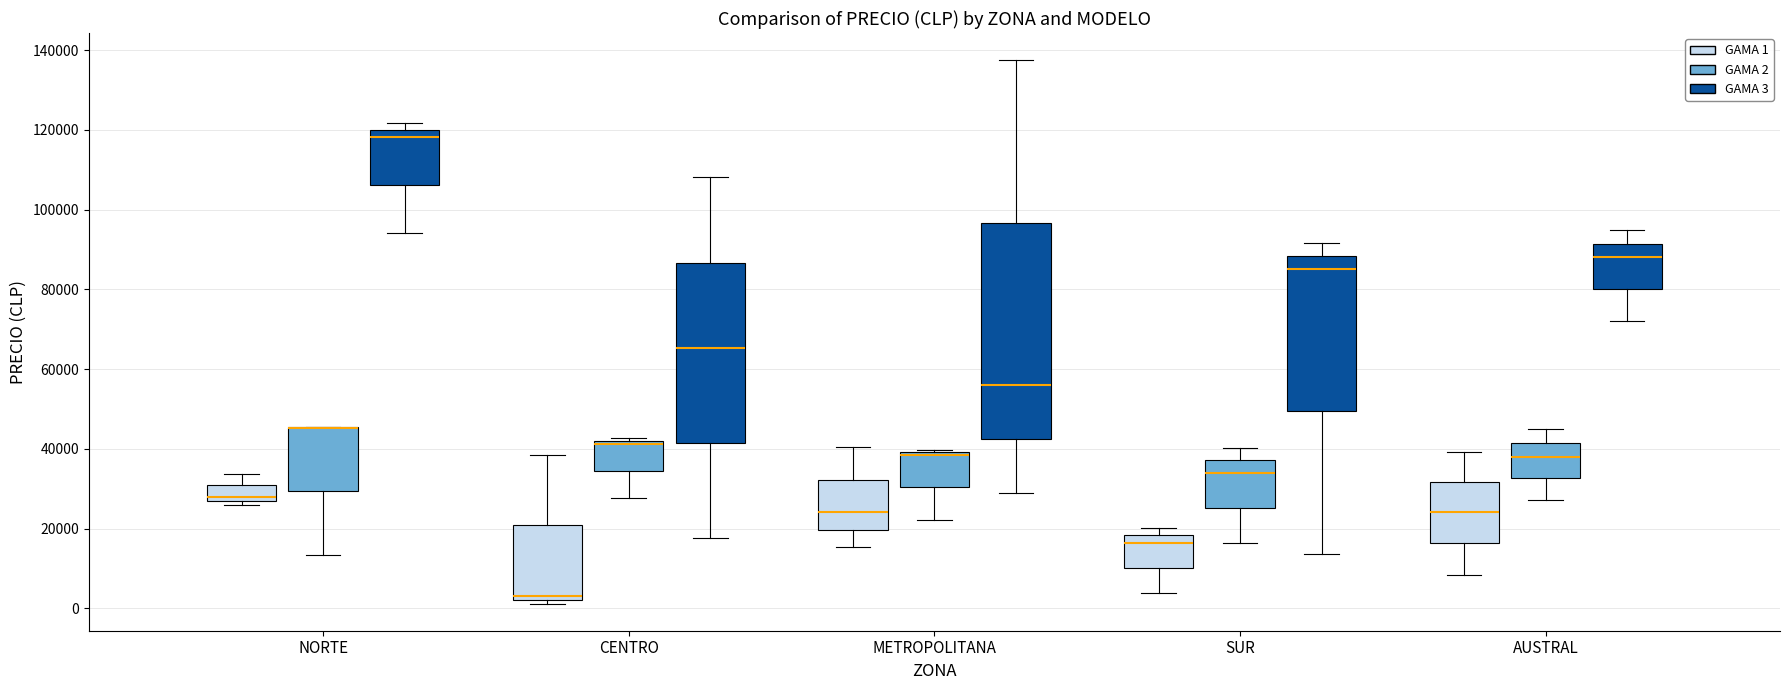

Where is the lower edge of the box for CENTRO (GAMA 3) on the y-axis? The values are not printed on the chart, so give them approximately, as read against the axis.

42000